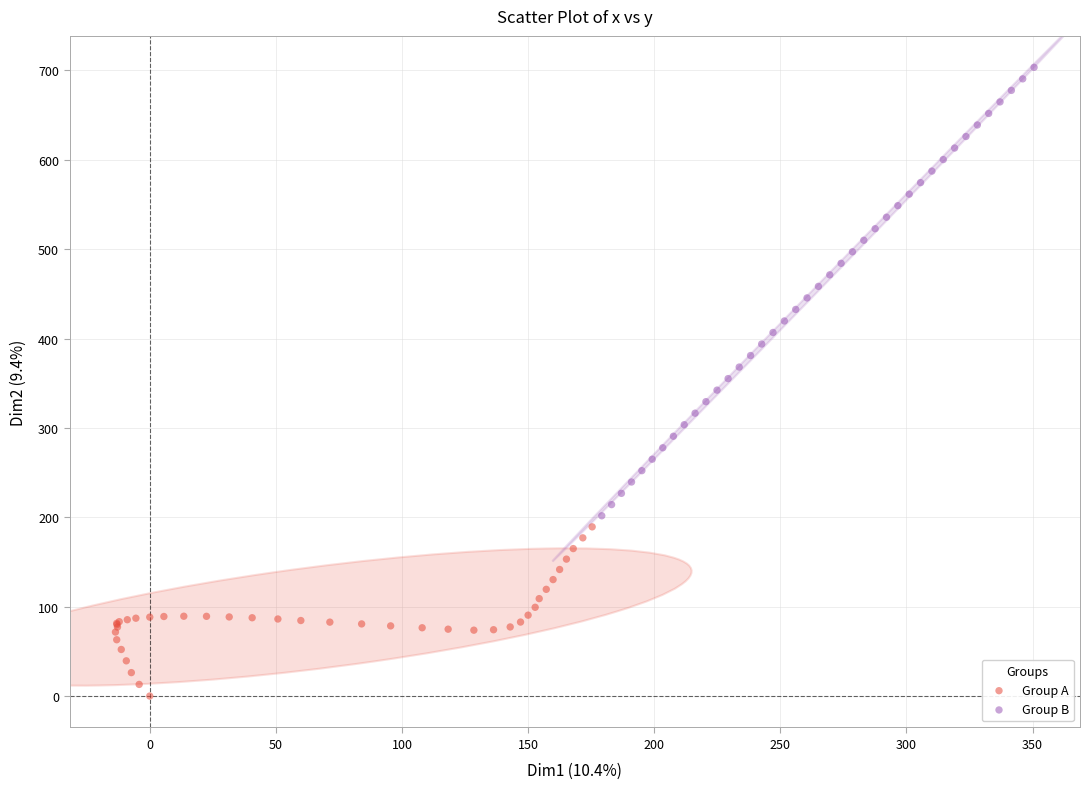

What are all the series names shown in the legend?

Group A, Group B